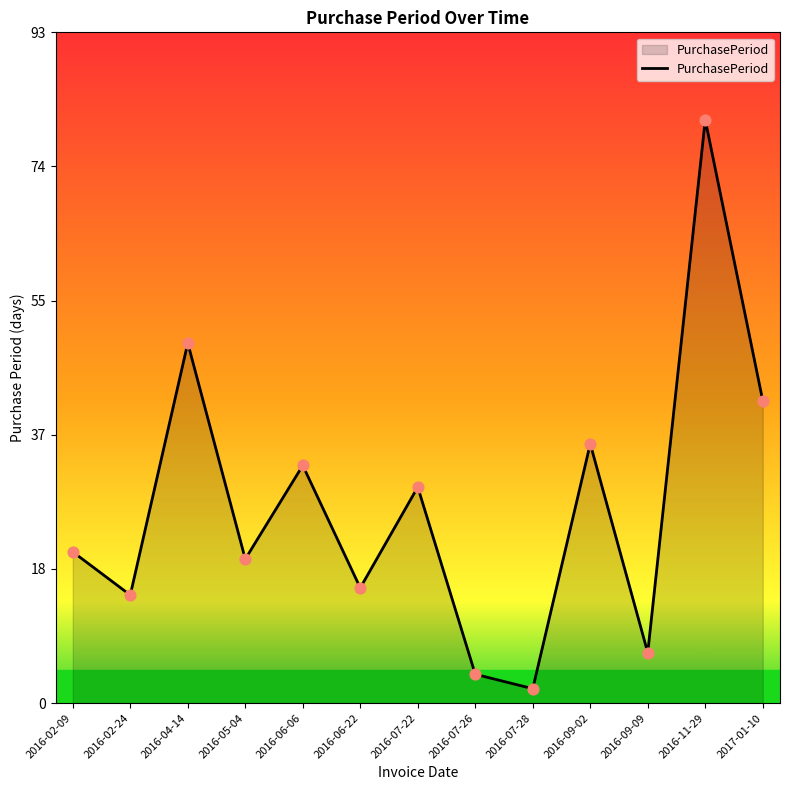

What is the change in value from 2016-02-09 to 2016-11-29?

+60